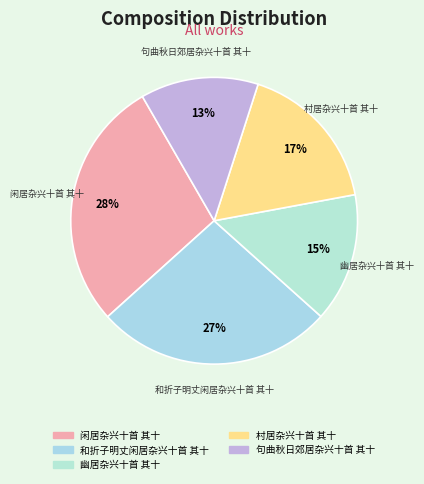

Which slice is the smallest?

句曲秋日郊居杂兴十首 其十